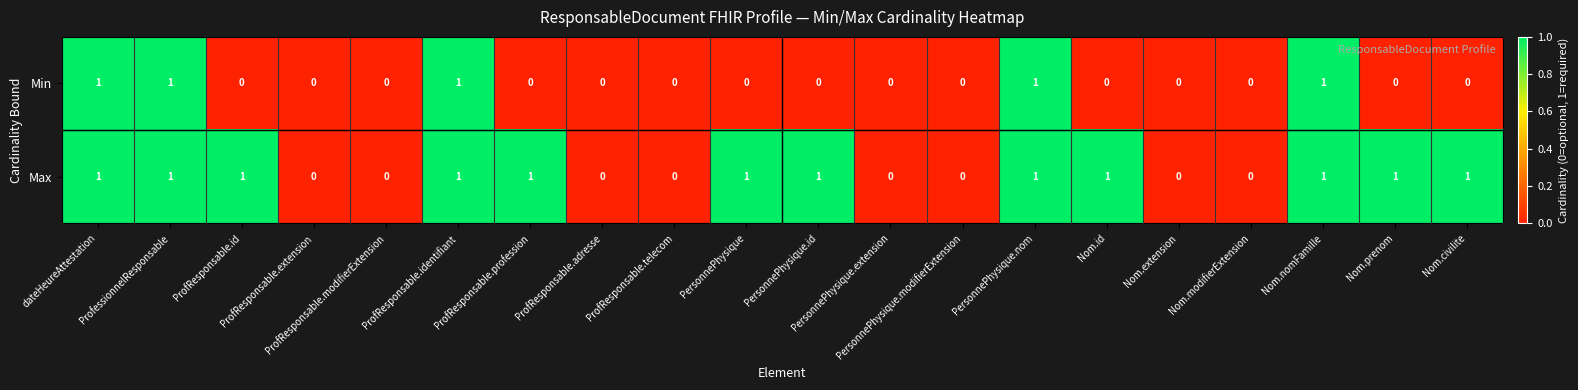

Which series has the largest total across all categories?

Max